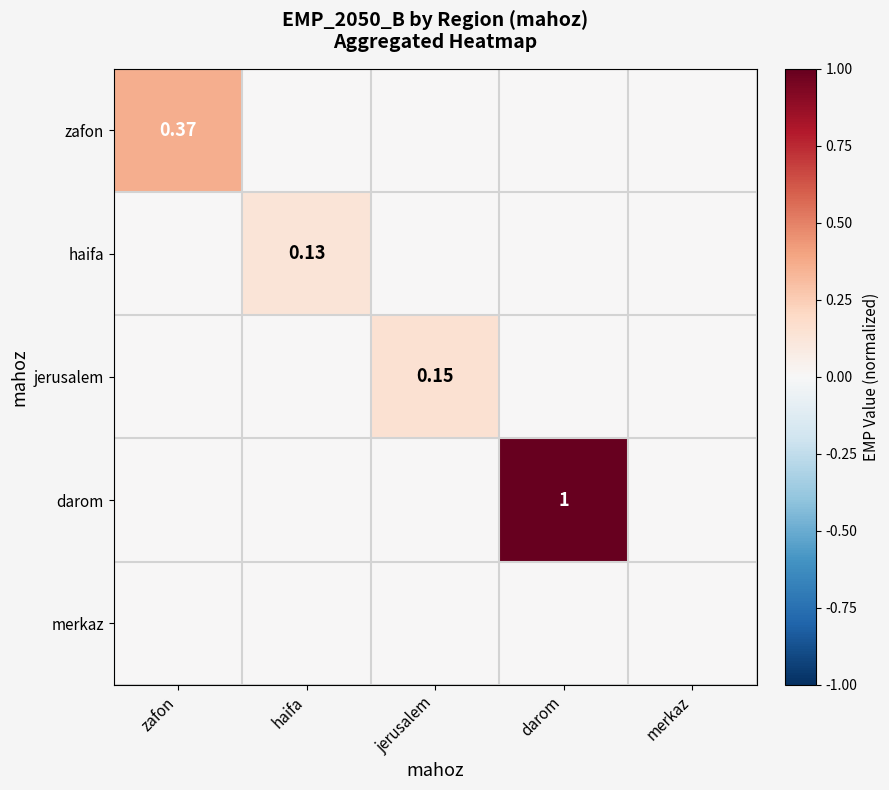

Which series has the largest range (max minus min)?

darom